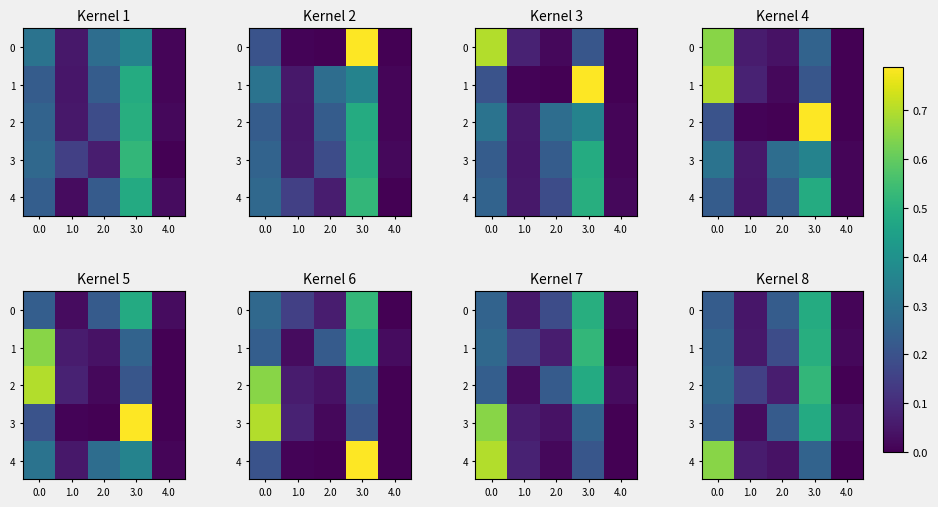

At which label is 0 closest to 0?

4.0